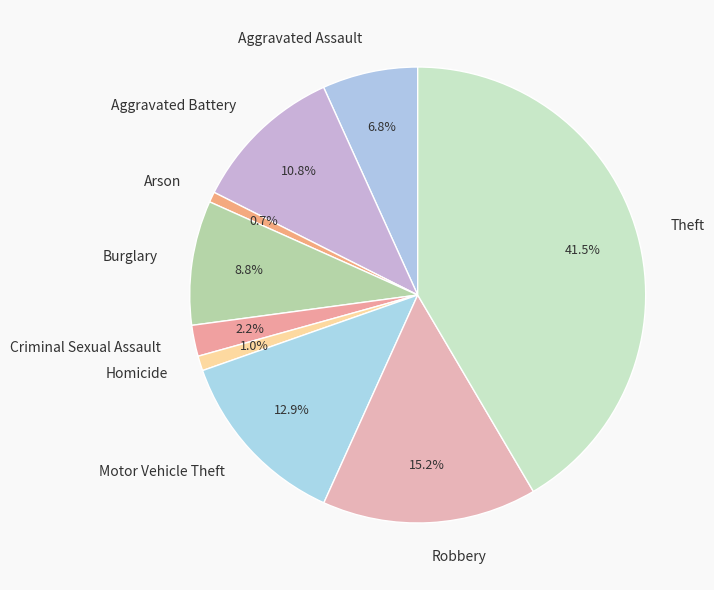

Count the number of slices in the pie.

9